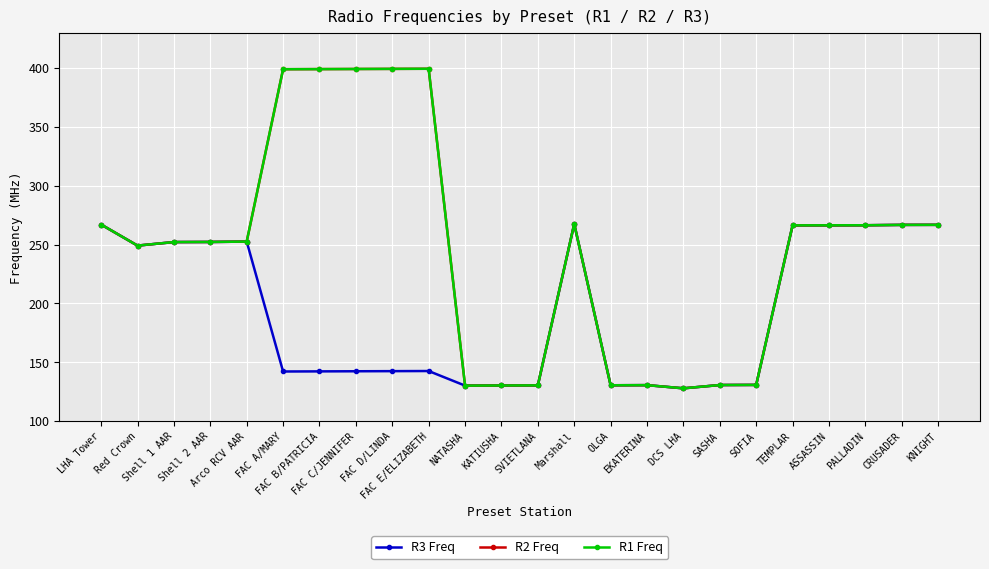

True or false: R3 Freq has more than 0 points higher than both neighbors.

True